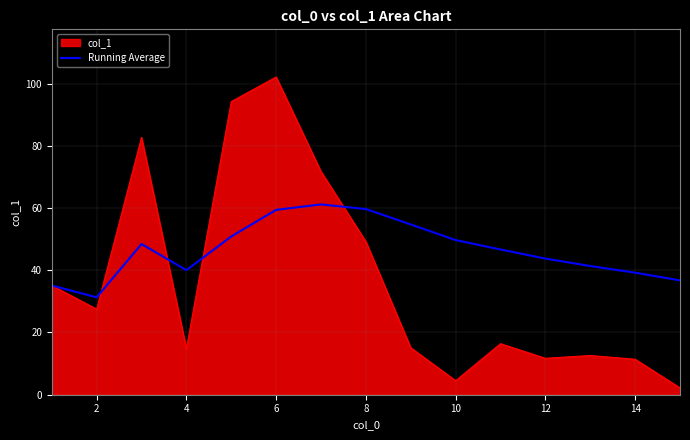

Which series has the widest spread of values?

col_1